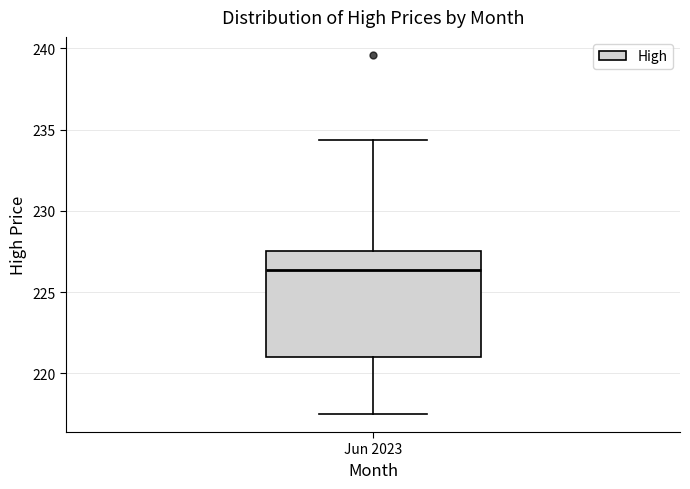

Read this box plot against the y-axis: the position of the median line, the range covered by the box, and the ends of both whiskers. The values are not printed on the chart, so give them approximately, as read against the axis.

median 226.5, box 221.0 to 227.5, whiskers 217.5 to 234.5